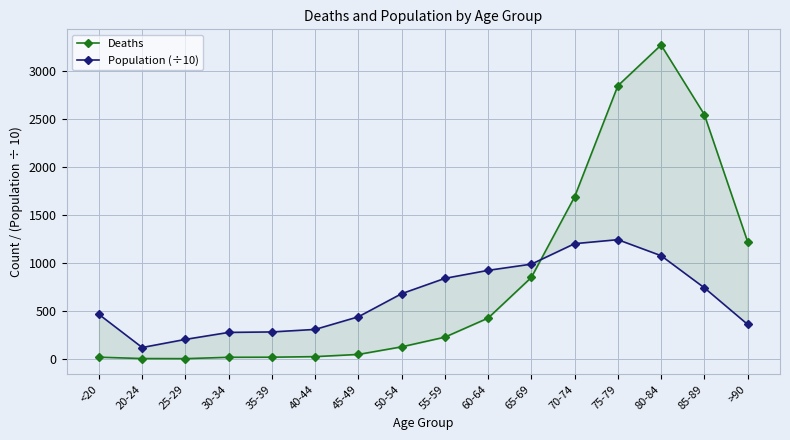

True or false: Deaths has a value of 850.0 at 65-69.

True